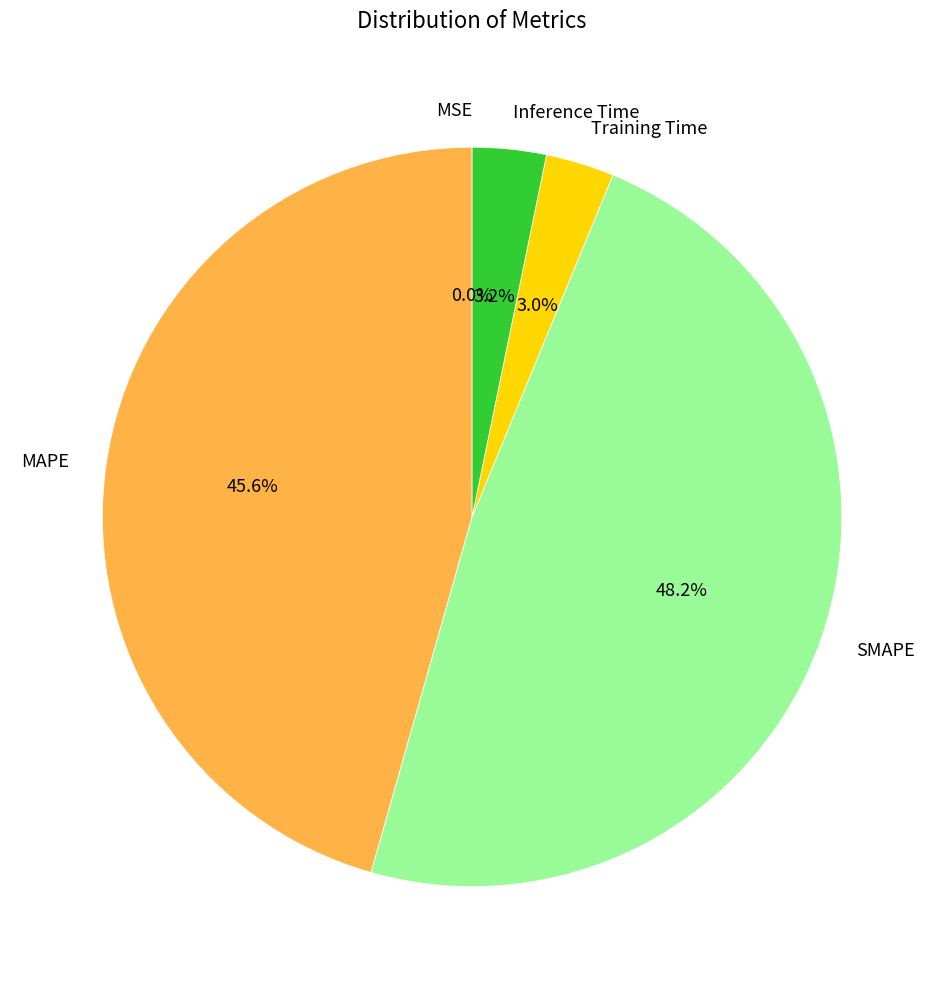

What is the largest slice in the pie chart?

SMAPE